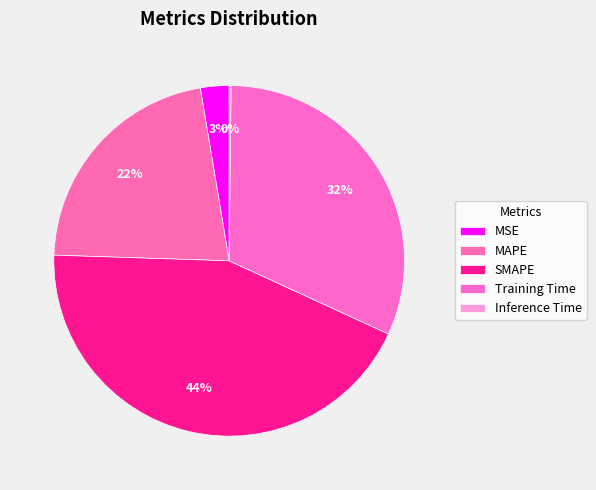

Count the number of slices in the pie.

5